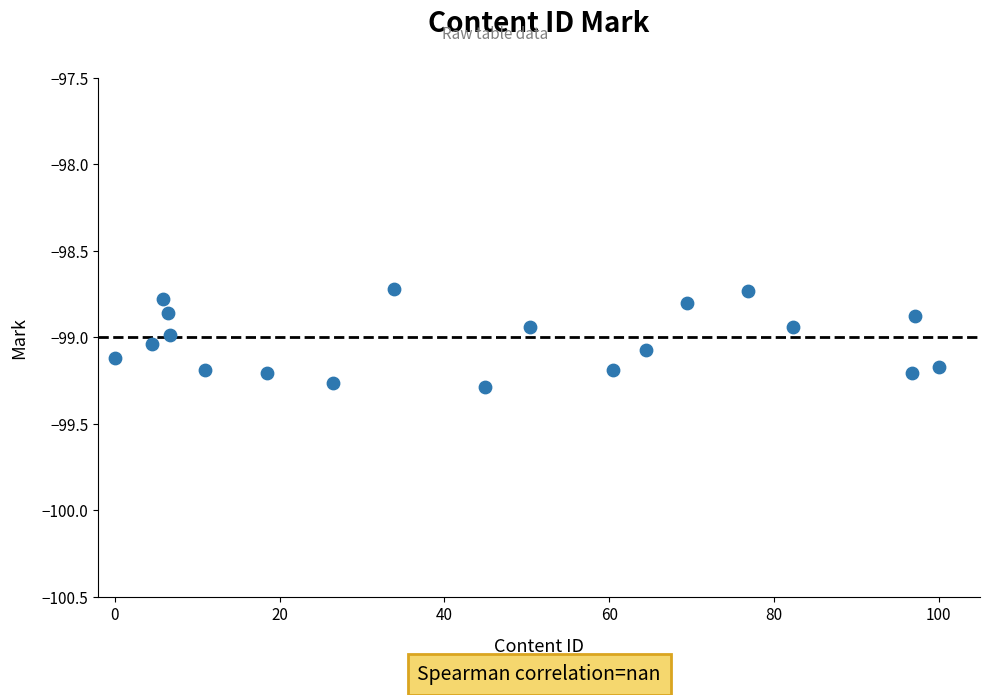

What is the range of X values (max minus min)?

100.0